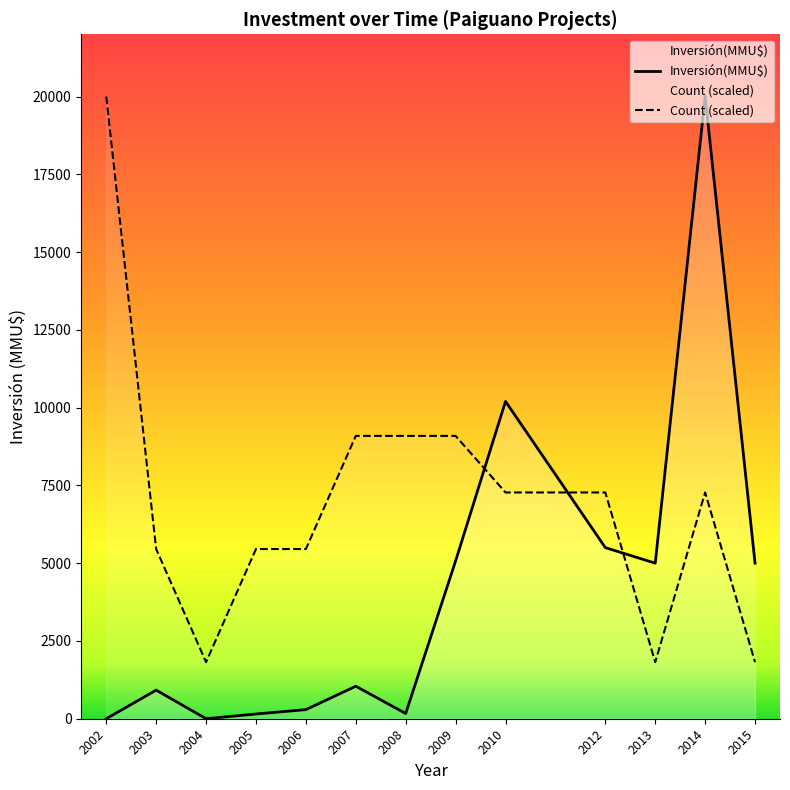

Which series ends up on top after the final intersection of Count (scaled) and Inversión(MMU$)?

Inversión(MMU$)